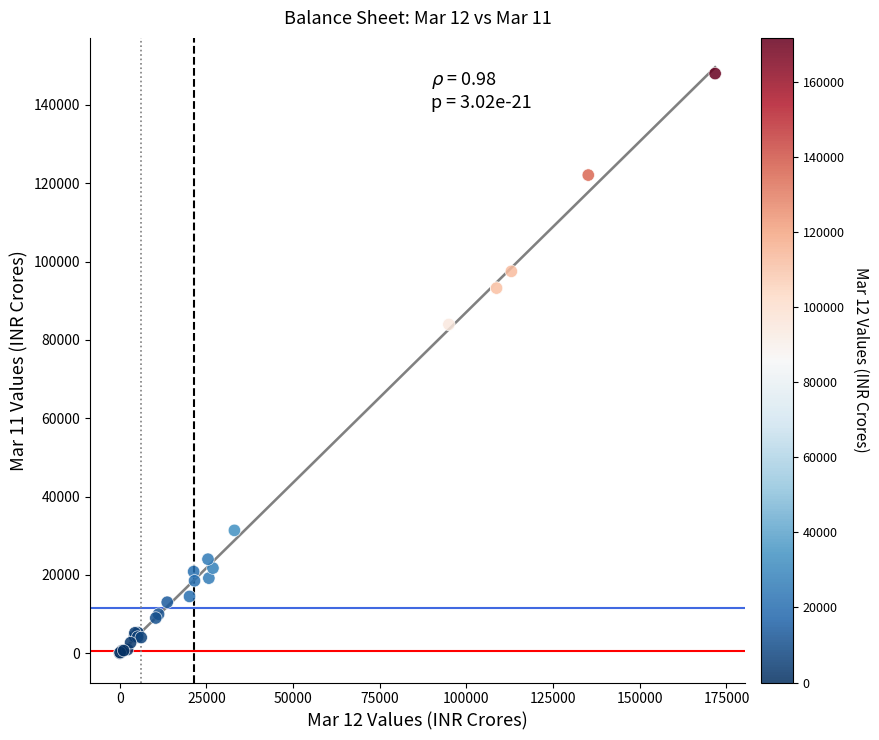

What Y value in the scatter plot is closest to 74008?

83939.3